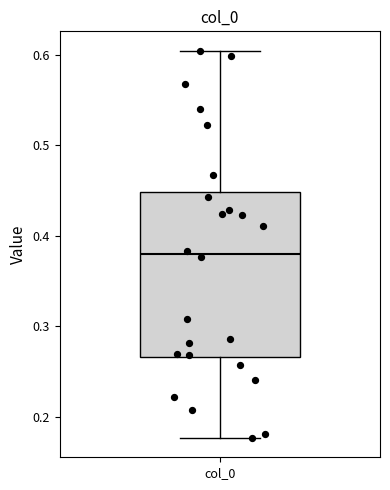

Where does the lower whisker of the box for col_0 end on the y-axis? The values are not printed on the chart, so give them approximately, as read against the axis.

0.18